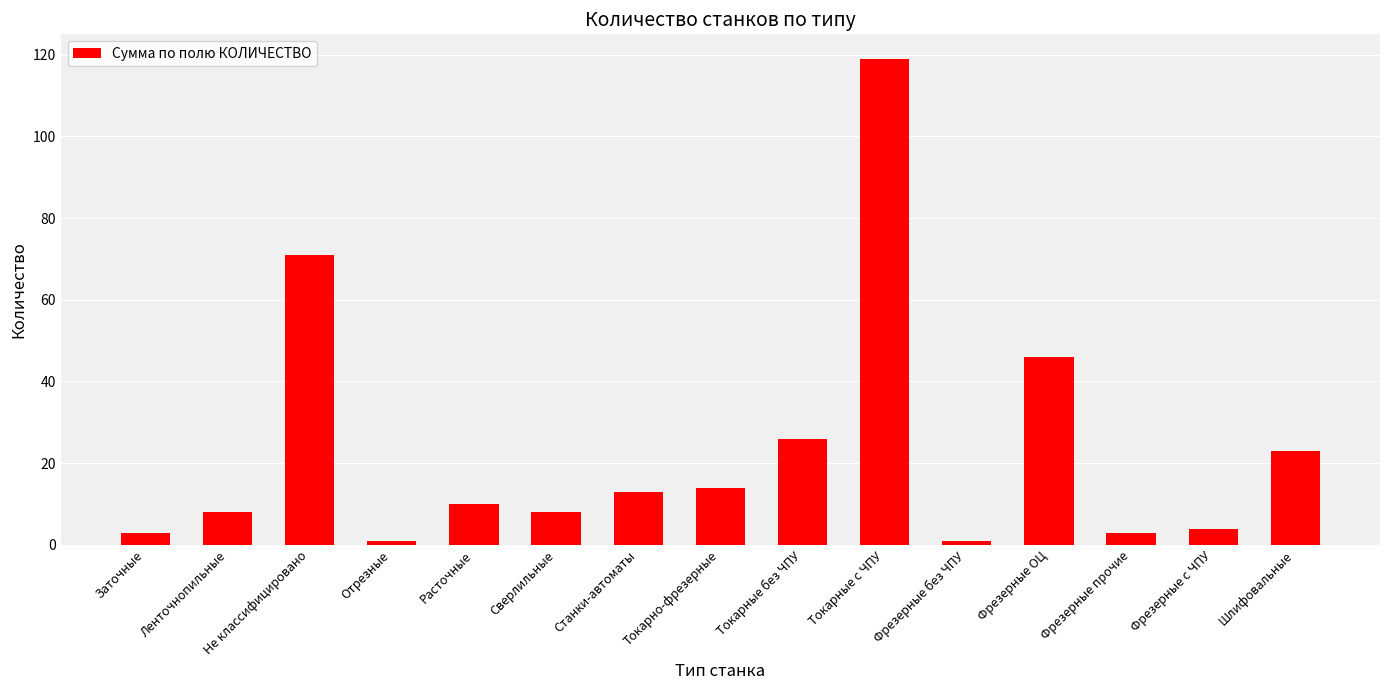

What is the label of the 15th bar from the right?

Заточные